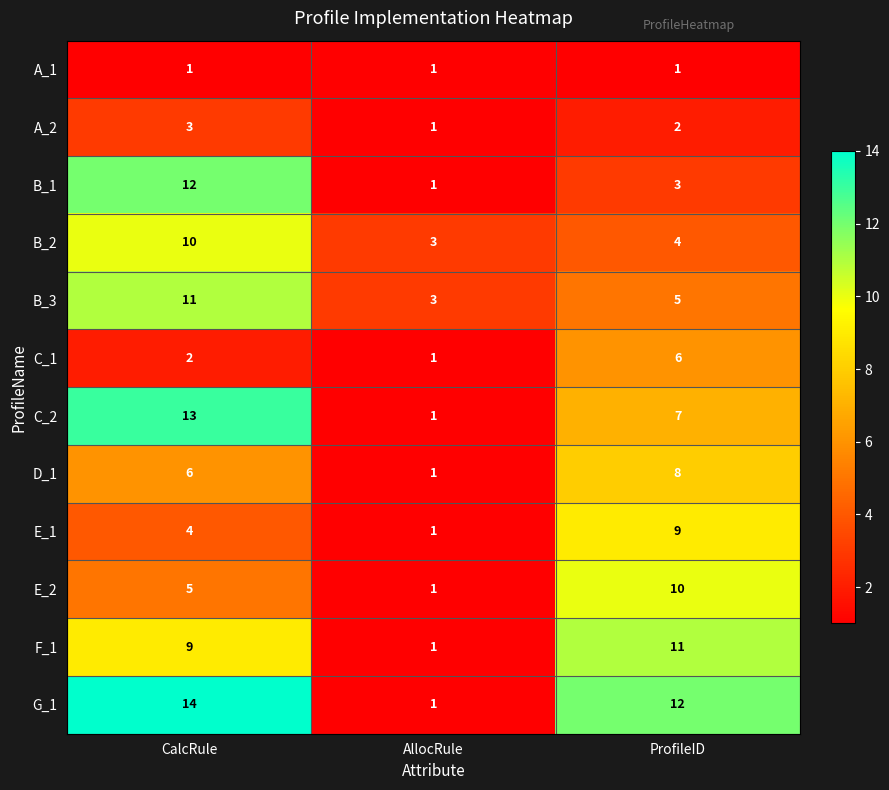

What is the difference between the D_1 values at AllocRule and ProfileID?

7